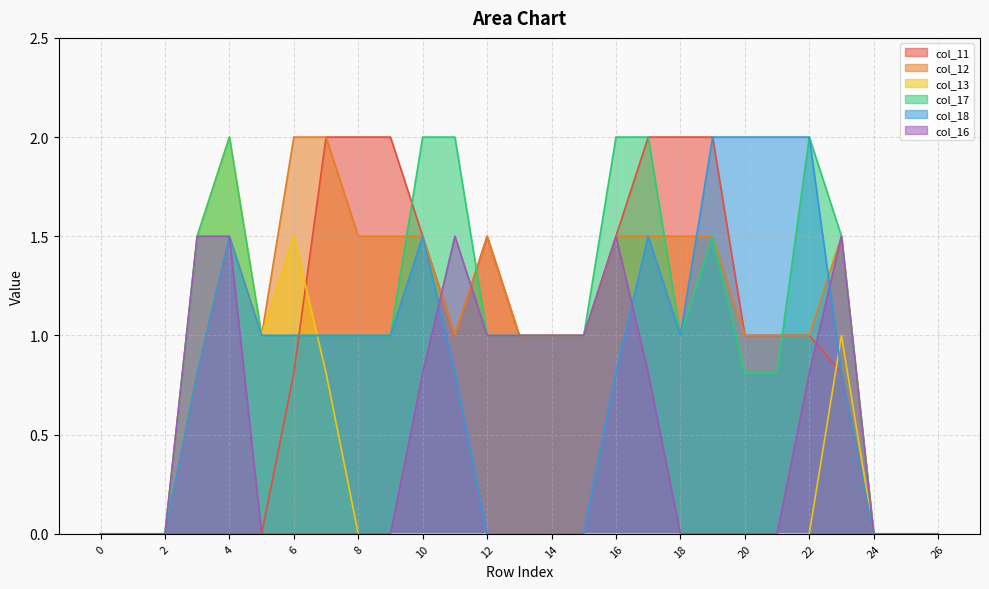

In col_18, how many points are higher than both neighbors (excluding endpoints)?

3